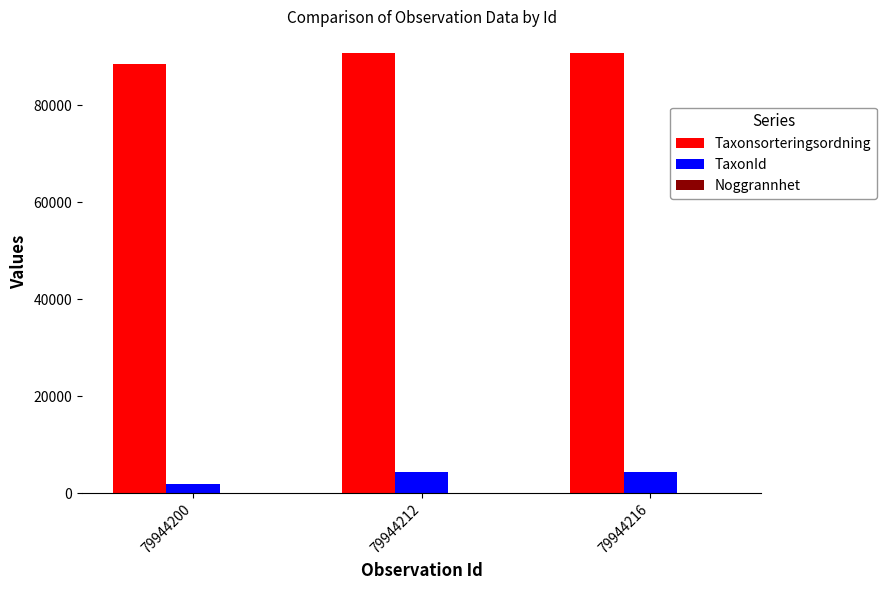

The value of TaxonId at 79944212 is 4364. True or false?

True